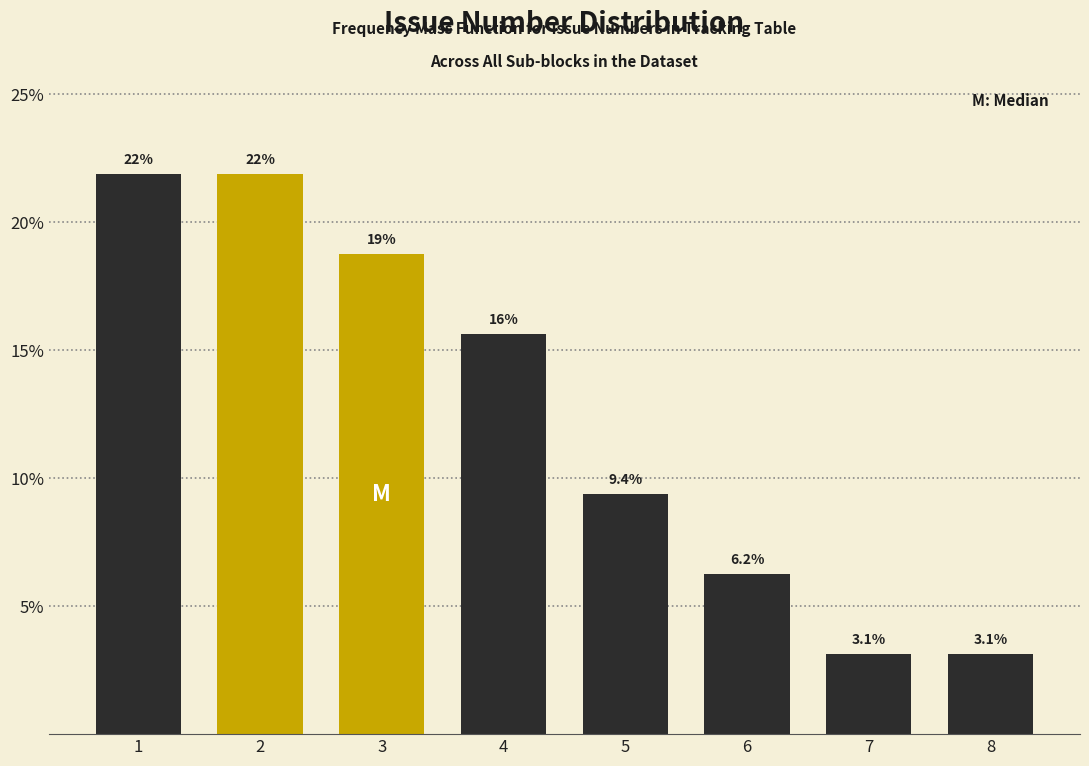

What is the greatest value displayed?

21.9